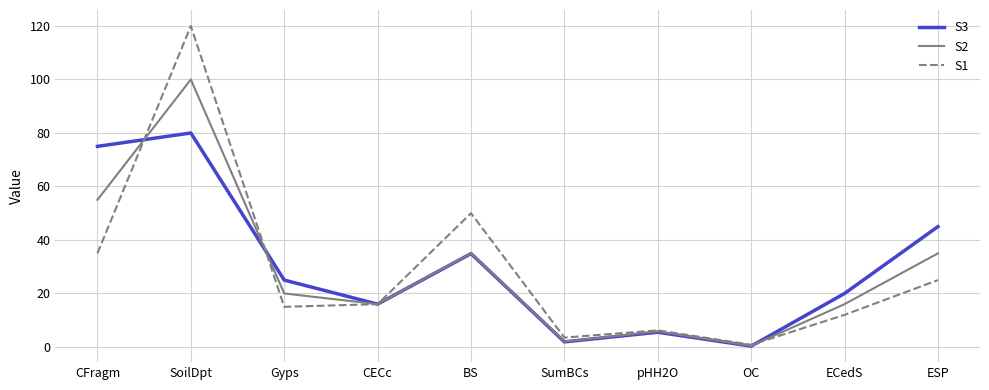

Which series ends up on top after the final intersection of S3 and S2?

S3